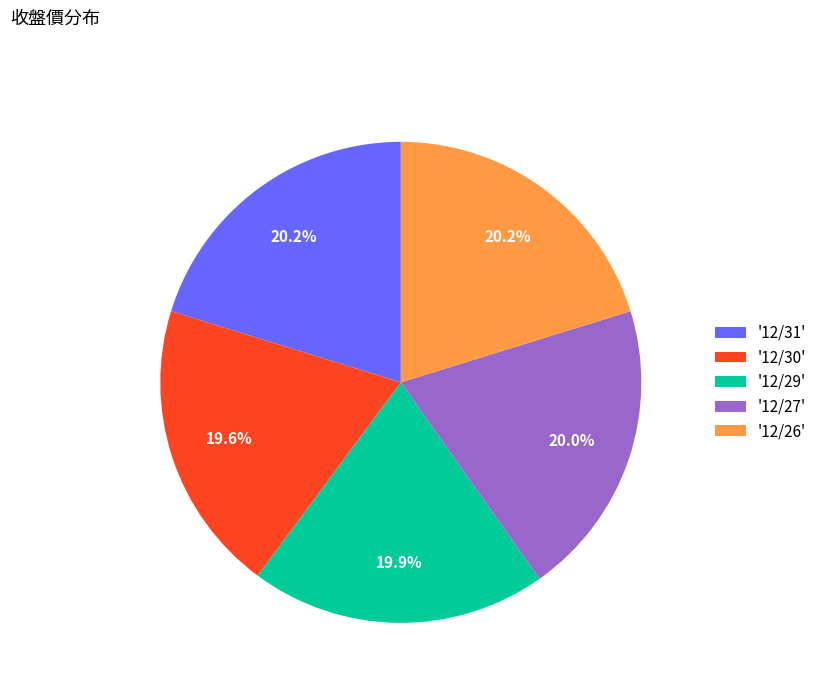

How many segments does this pie chart have?

5